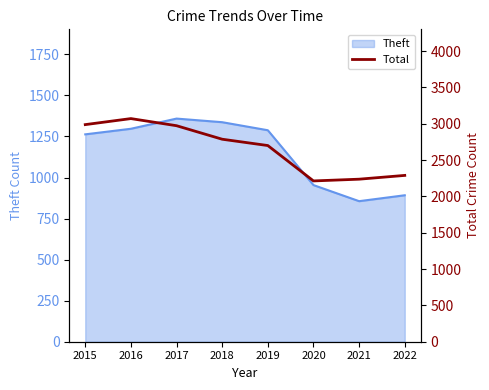

What is the average value?

2657